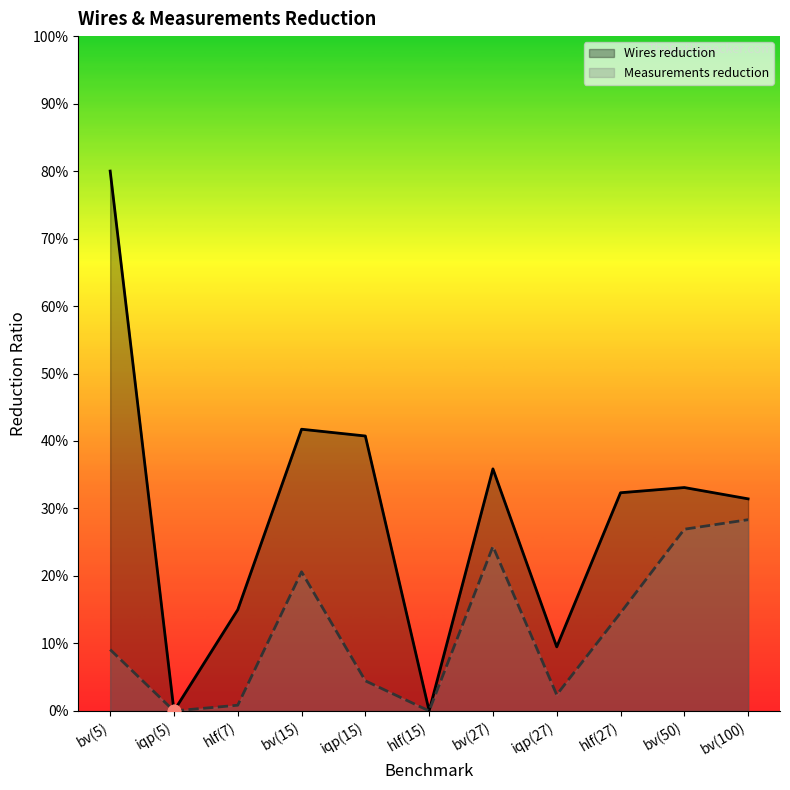

What are all the series names shown in the legend?

Wires reduction, Measurements reduction